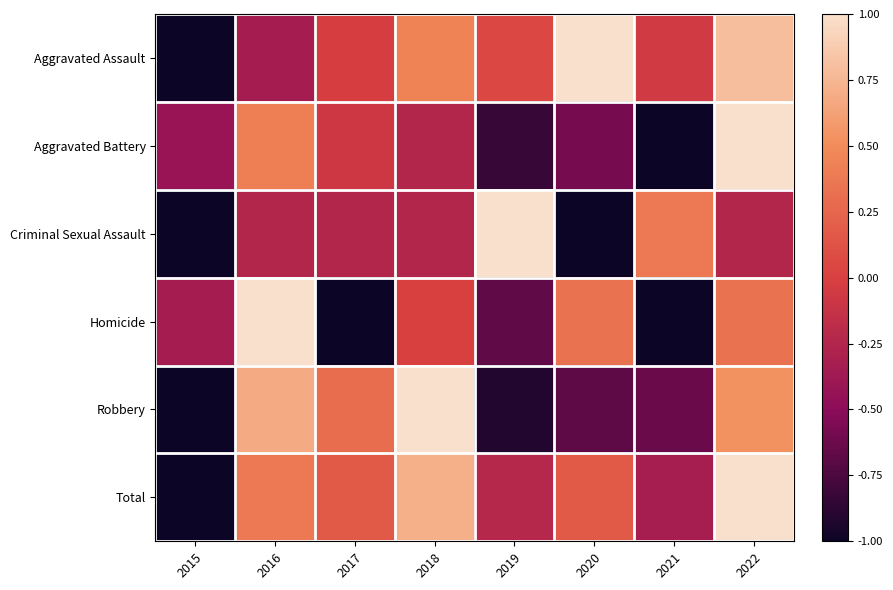

Reading left to right, what are all the values shown in this chart?

Aggravated Assault: 2015=-1.0	2016=-0.3	2017=-0.0	2018=0.4	2019=0.1	2020=1.0	2021=-0.1	2022=0.8
Aggravated Battery: 2015=-0.4	2016=0.4	2017=-0.1	2018=-0.2	2019=-0.8	2020=-0.6	2021=-1.0	2022=1.0
Criminal Sexual Assault: 2015=-1.0	2016=-0.2	2017=-0.2	2018=-0.2	2019=1.0	2020=-1.0	2021=0.4	2022=-0.2
Homicide: 2015=-0.3	2016=1.0	2017=-1.0	2018=0.0	2019=-0.7	2020=0.3	2021=-1.0	2022=0.3
Robbery: 2015=-1.0	2016=0.7	2017=0.3	2018=1.0	2019=-0.9	2020=-0.7	2021=-0.6	2022=0.5
Total: 2015=-1.0	2016=0.4	2017=0.2	2018=0.7	2019=-0.2	2020=0.2	2021=-0.3	2022=1.0